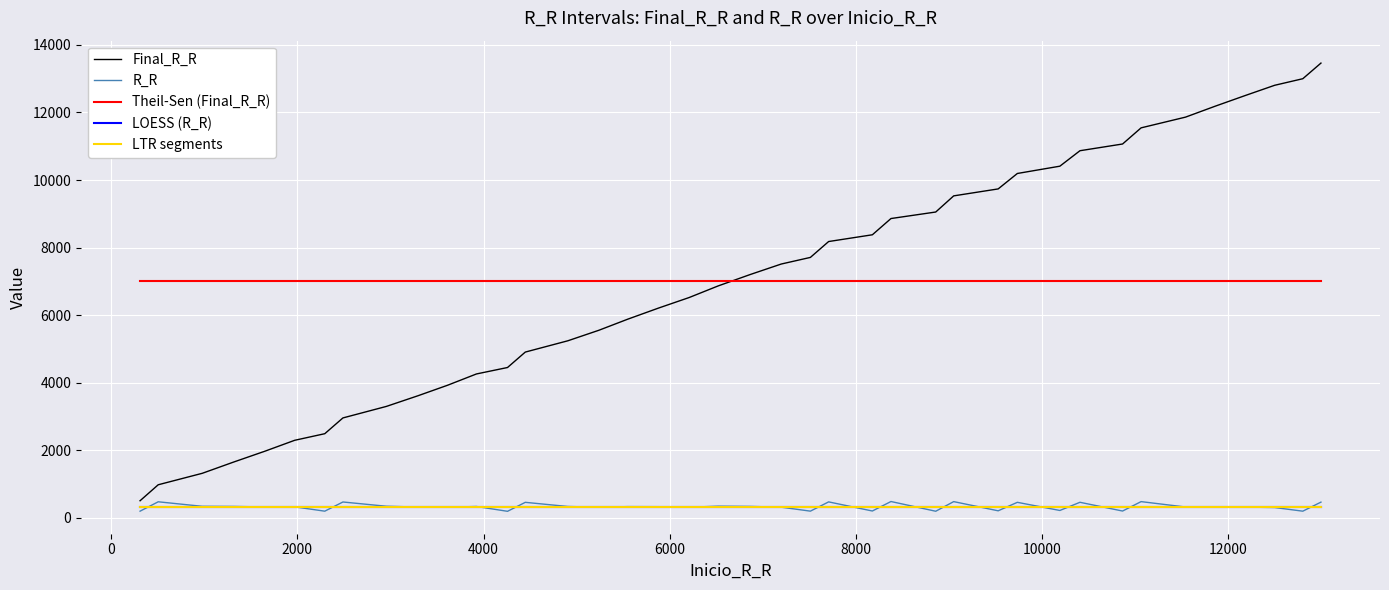

True or false: Final_R_R and R_R intersect in this chart.

False